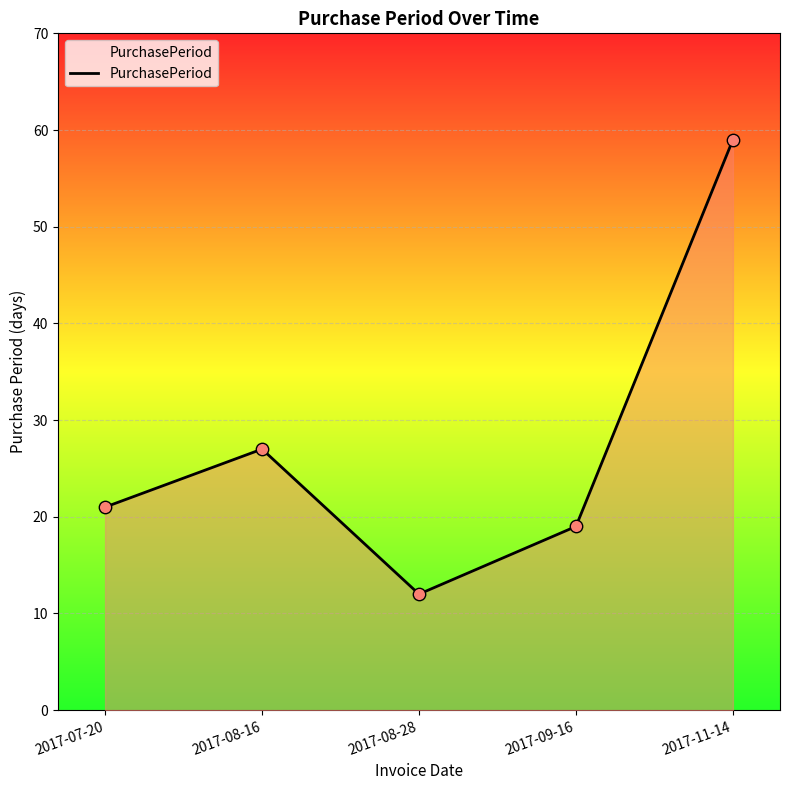

What is the change in value from 2017-08-16 to 2017-09-16?

-8